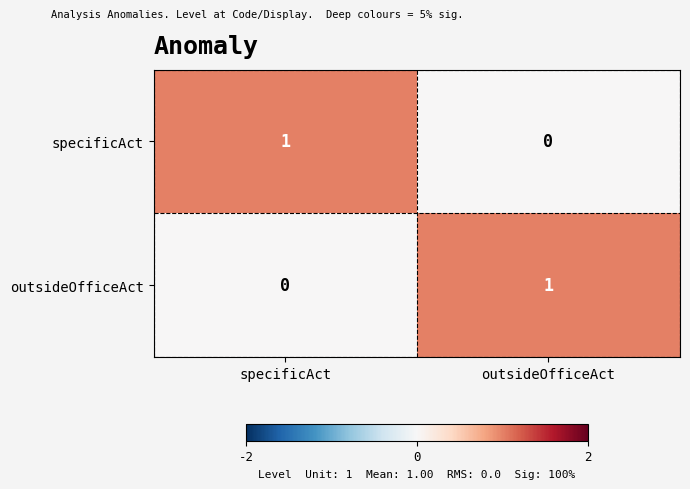

How many positive values does the outsideOfficeAct series have?

1